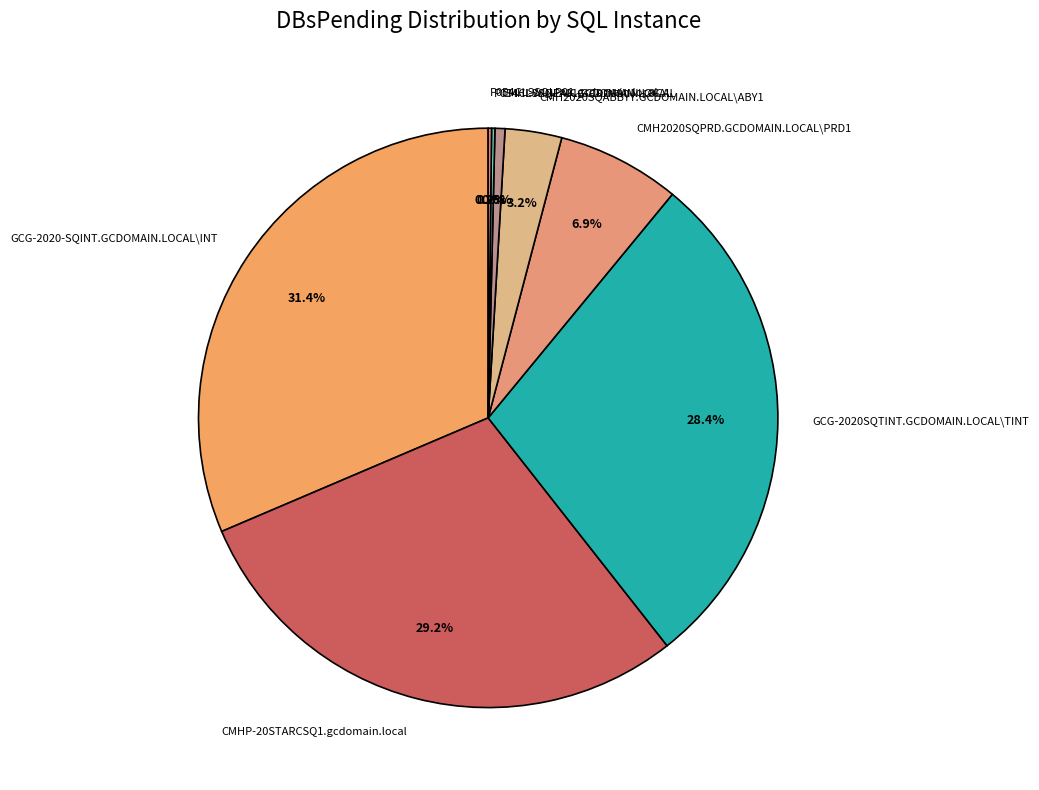

Which category has the biggest portion of the pie?

GCG-2020-SQINT.GCDOMAIN.LOCAL\INT